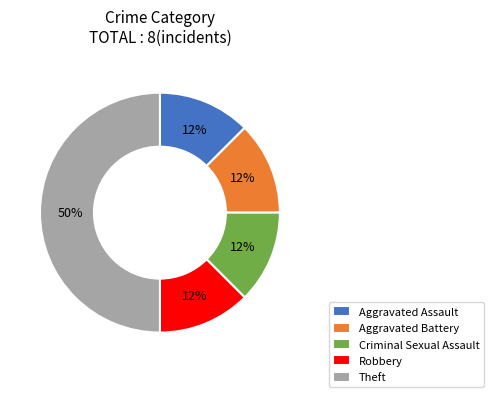

Approximately how many times larger is the value at Aggravated Battery compared to Criminal Sexual Assault?

1.0